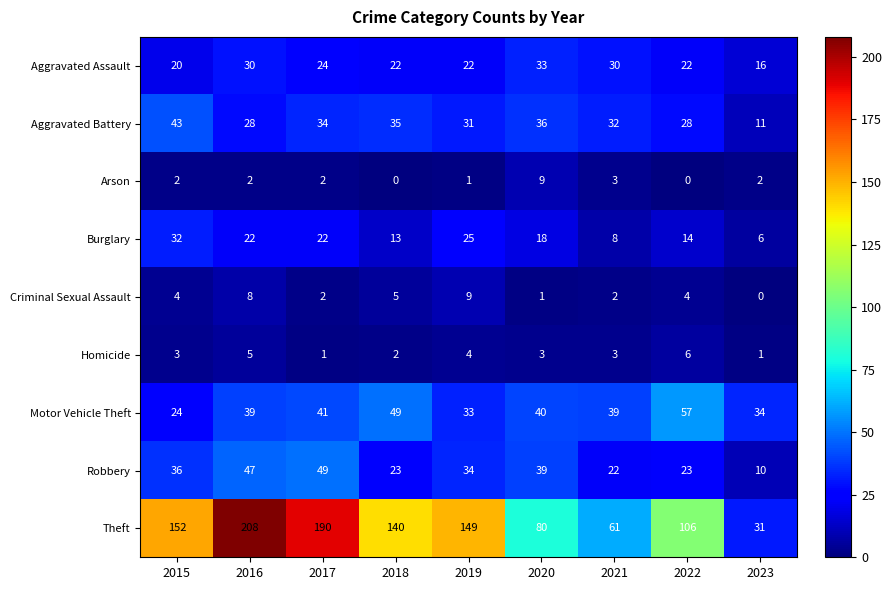

Which series has the widest spread of values?

Theft